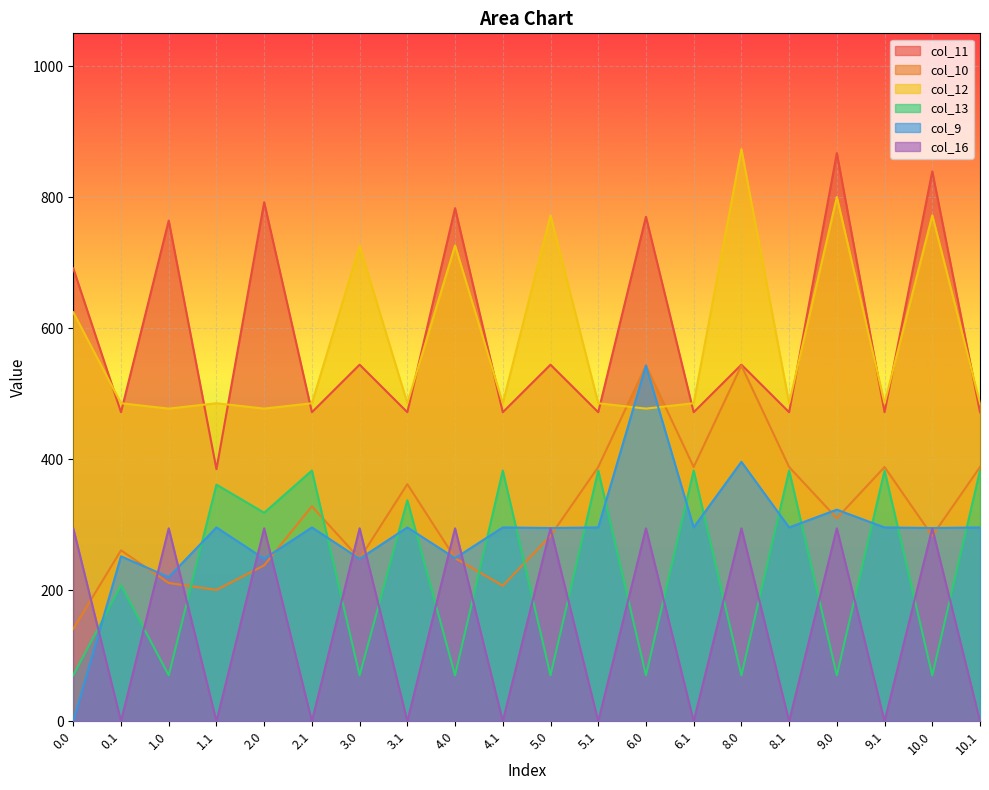

At 4.1, list the series in order from largest to smallest.

col_12, col_11, col_13, col_9, col_10, col_16